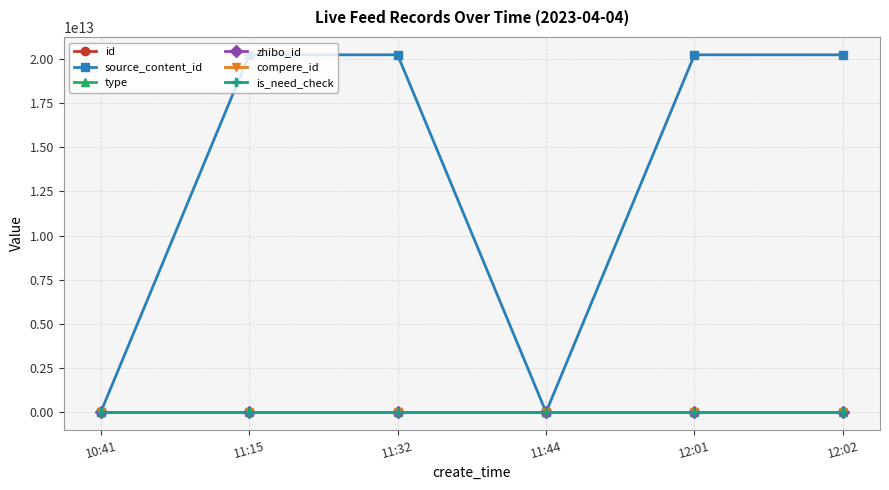

What is the label of the 2nd point from the left?

11:15